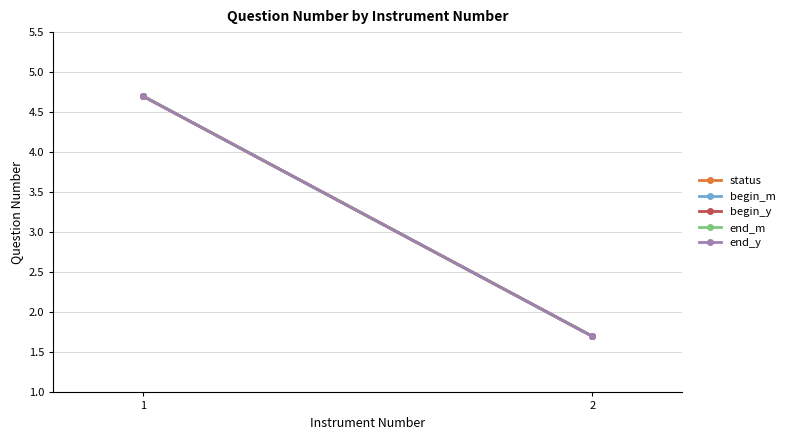

Between 1 and 2, which series saw the biggest shift?

status